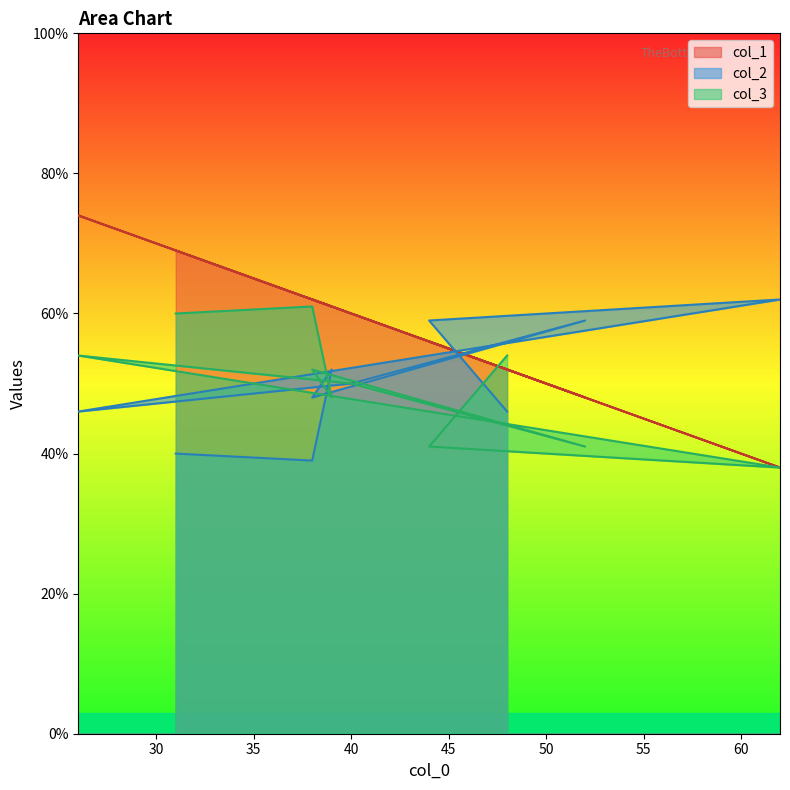

At 38, list the series in order from largest to smallest.

col_1, col_3, col_2